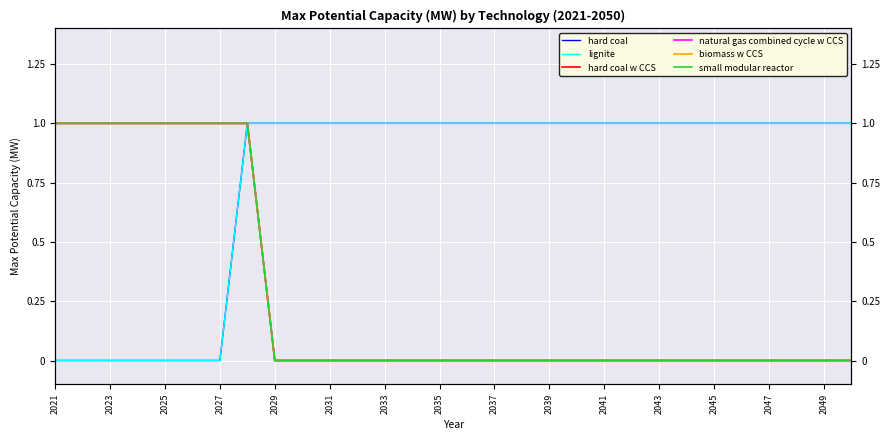

Is it true that natural gas combined cycle w CCS equals 1 at 2023?

True